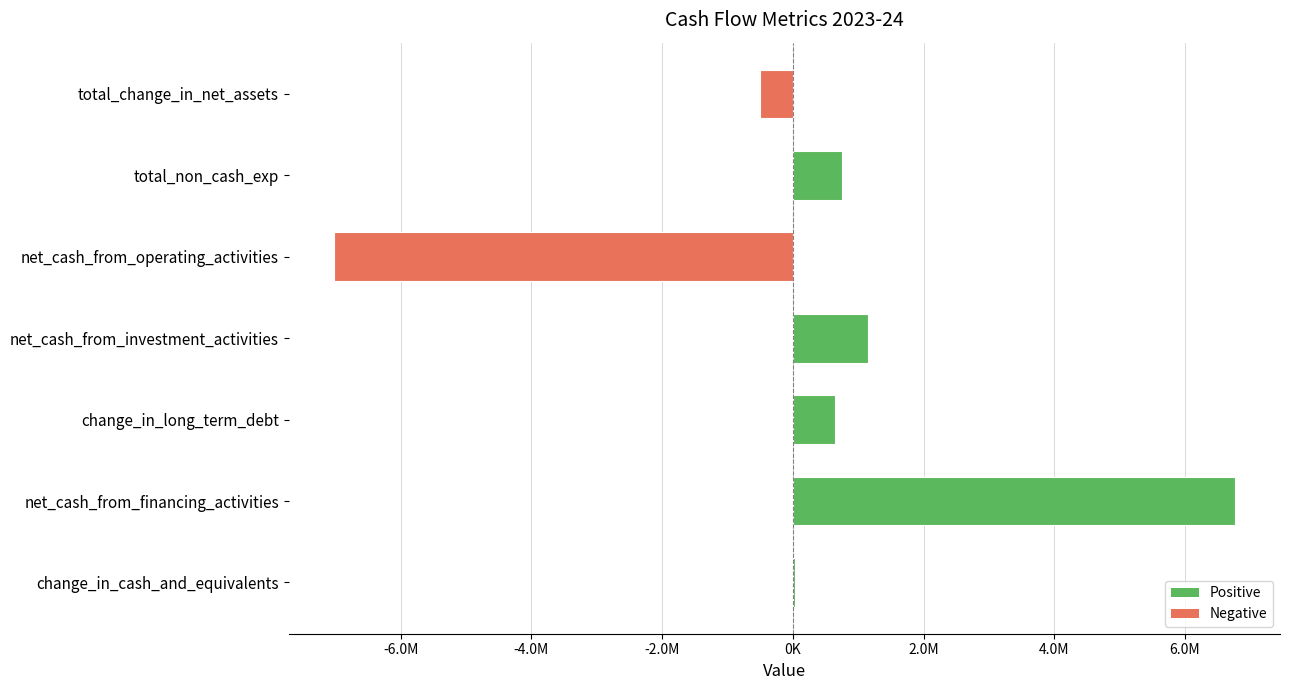

Are the bars horizontal?

Yes